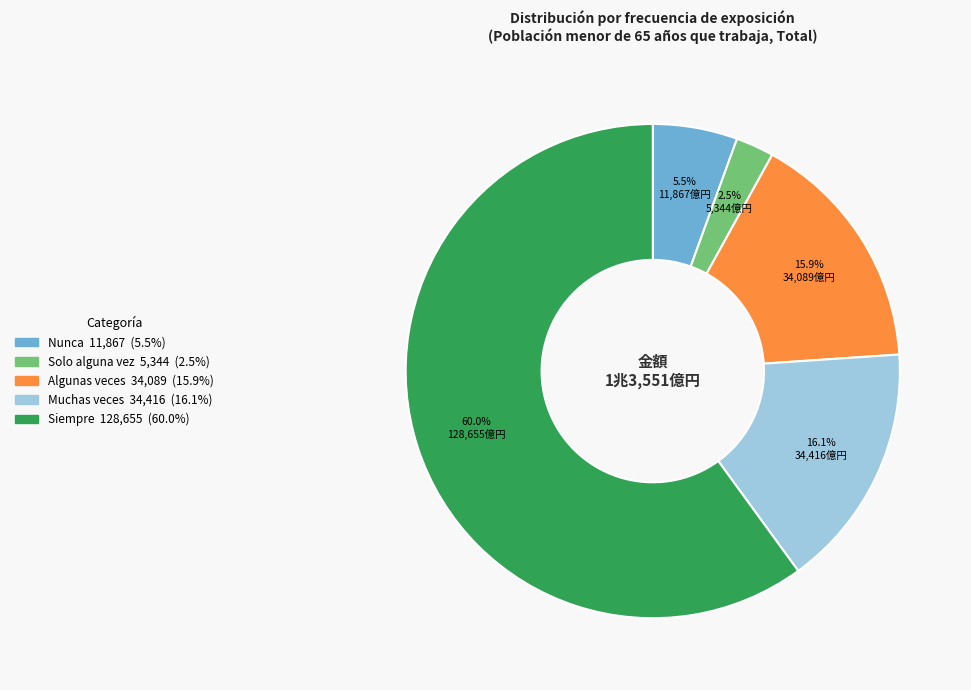

To the nearest percent, what is the difference between the Muchas veces and Siempre slice percentages?

44%